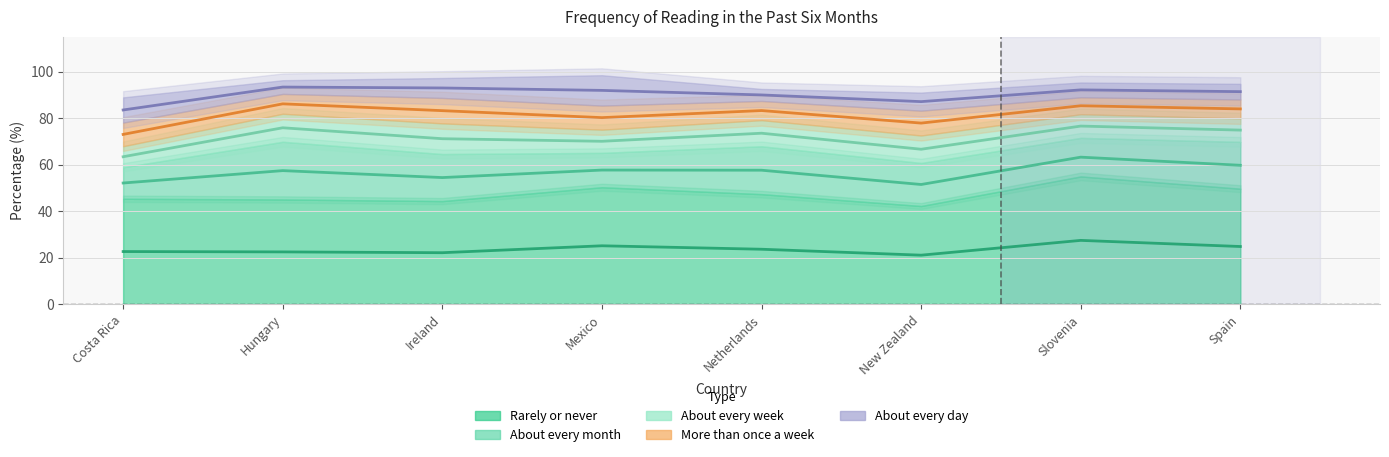

What is the total value across all series at Netherlands?

92.6